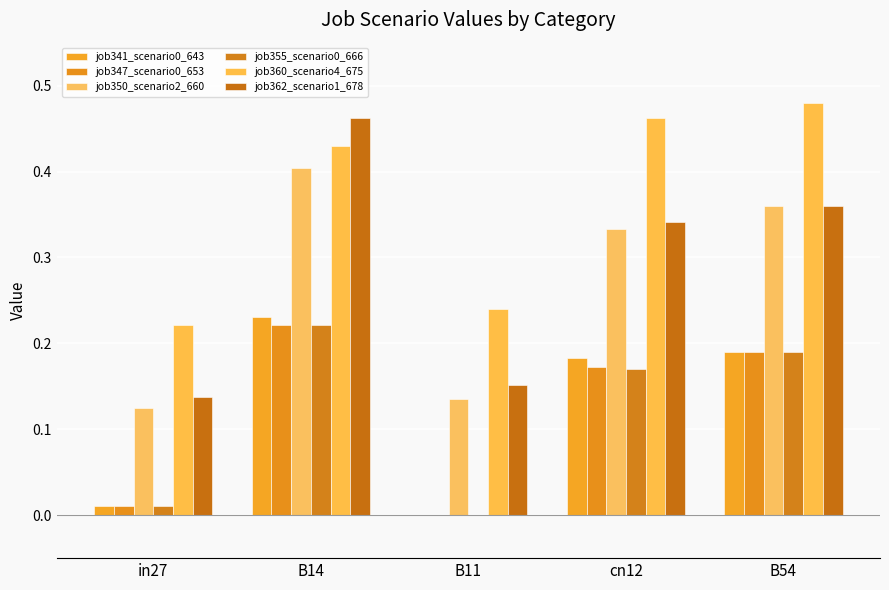

At which label does job341_scenario0_643 reach its peak?

B14